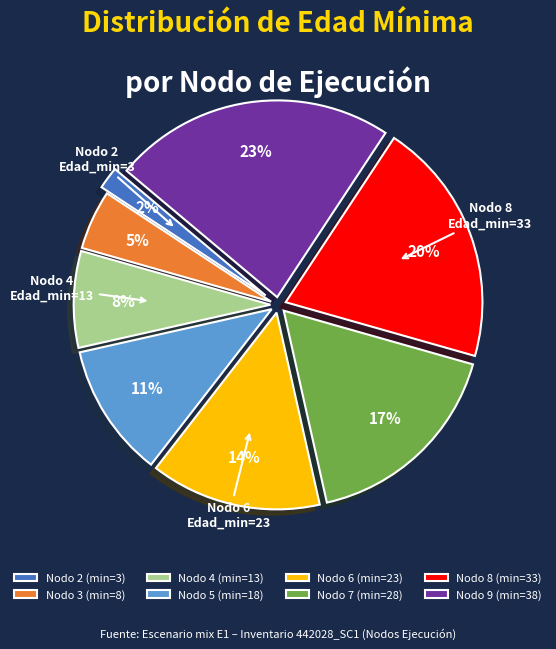

The Nodo 4 (min=13) slice represents 8% of the pie. True or false?

True